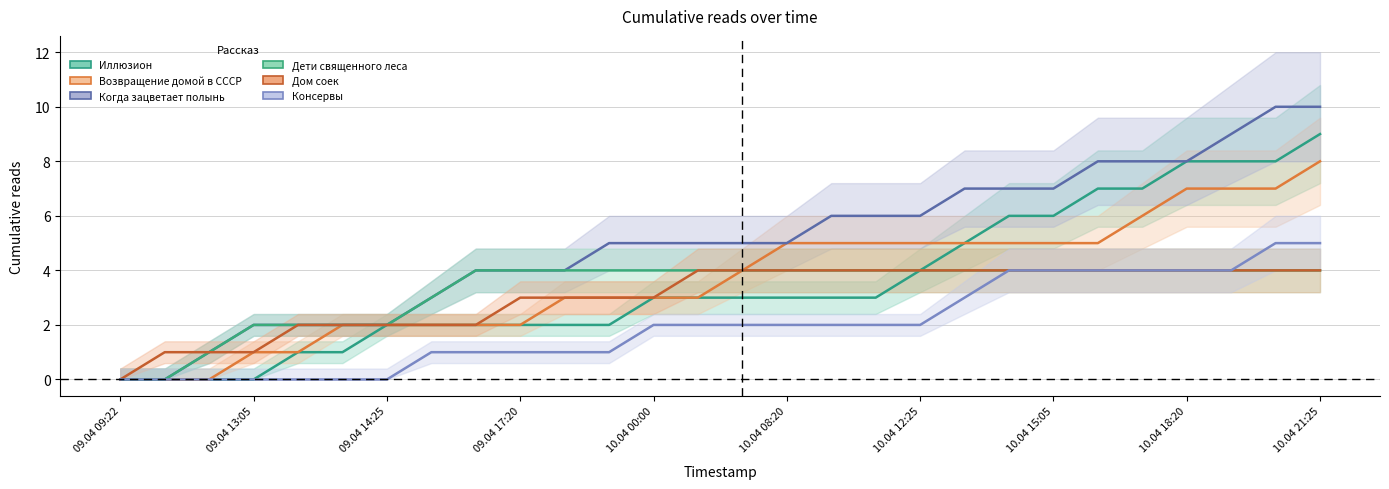

What is the label of the 2nd point from the left?

09.04 13:05